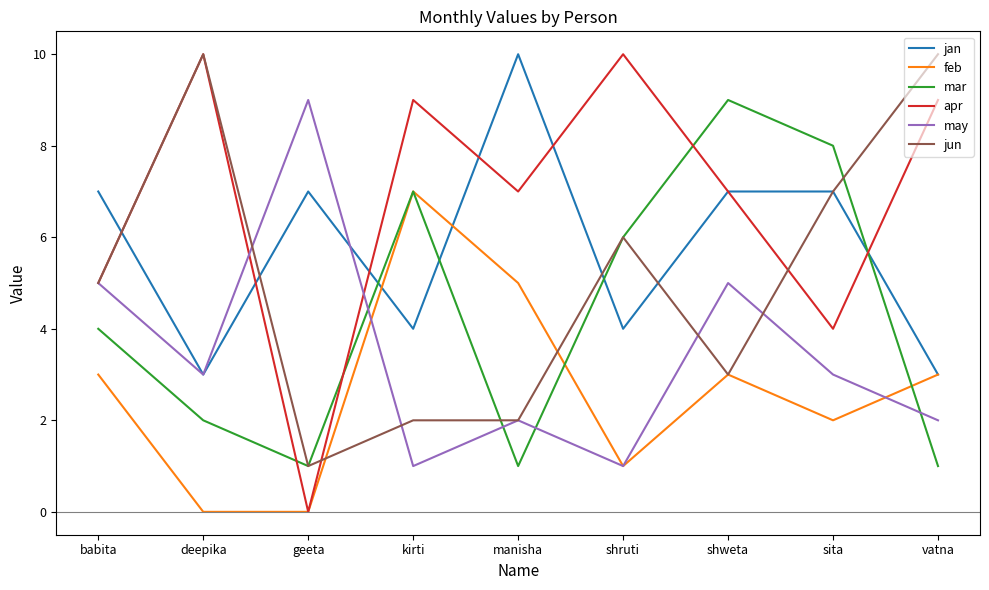

Reading left to right, what are all the values shown in this chart?

jan: babita=7	deepika=3	geeta=7	kirti=4	manisha=10	shruti=4	shweta=7	sita=7	vatna=3
feb: babita=3	deepika=0	geeta=0	kirti=7	manisha=5	shruti=1	shweta=3	sita=2	vatna=3
mar: babita=4	deepika=2	geeta=1	kirti=7	manisha=1	shruti=6	shweta=9	sita=8	vatna=1
apr: babita=5	deepika=10	geeta=0	kirti=9	manisha=7	shruti=10	shweta=7	sita=4	vatna=9
may: babita=5	deepika=3	geeta=9	kirti=1	manisha=2	shruti=1	shweta=5	sita=3	vatna=2
jun: babita=5	deepika=10	geeta=1	kirti=2	manisha=2	shruti=6	shweta=3	sita=7	vatna=10